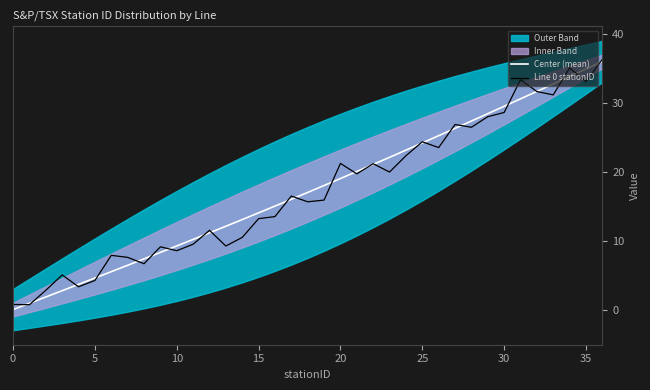

What is the label of the 14th point from the right?

23